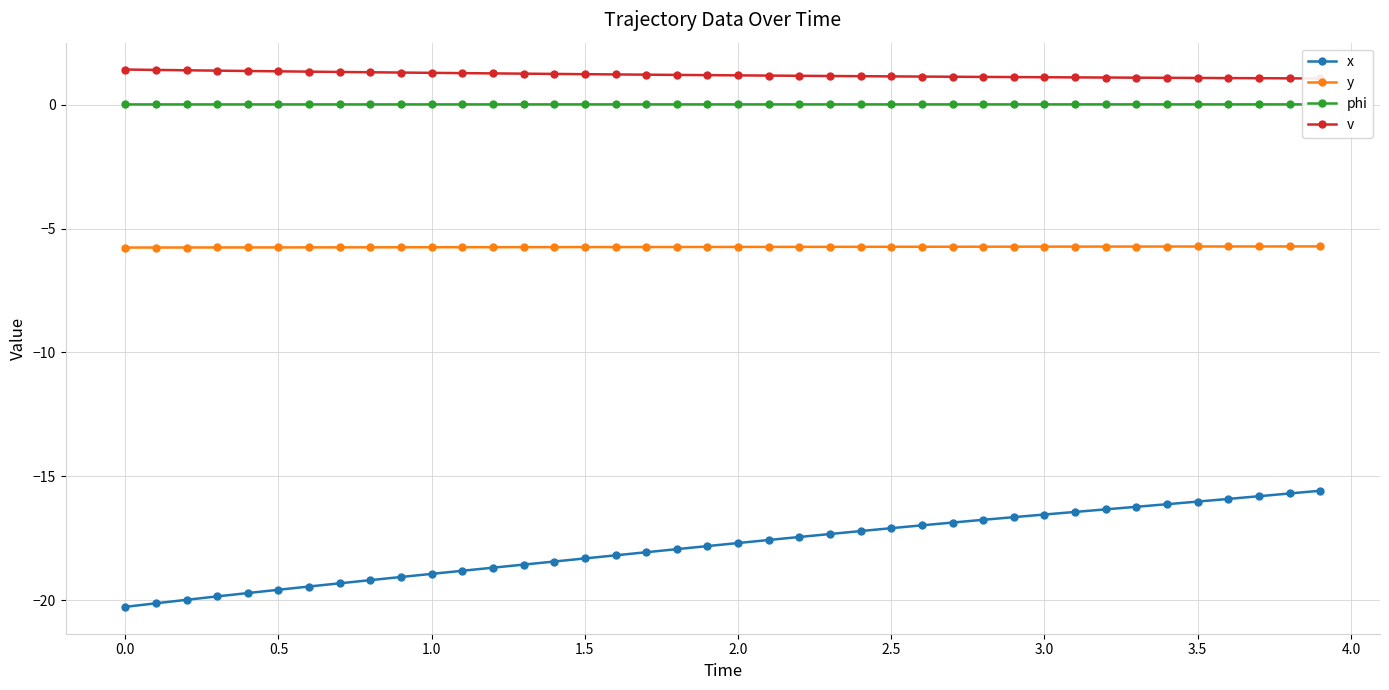

True or false: x and y cross at least once.

False